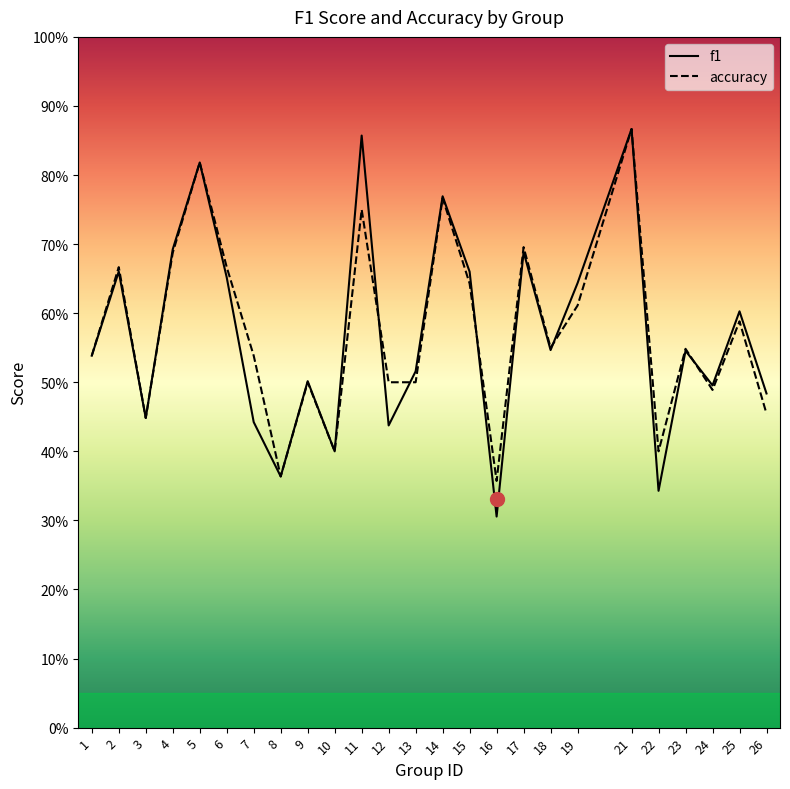

Rank the series by their maximum value, from lowest to highest.

f1, accuracy